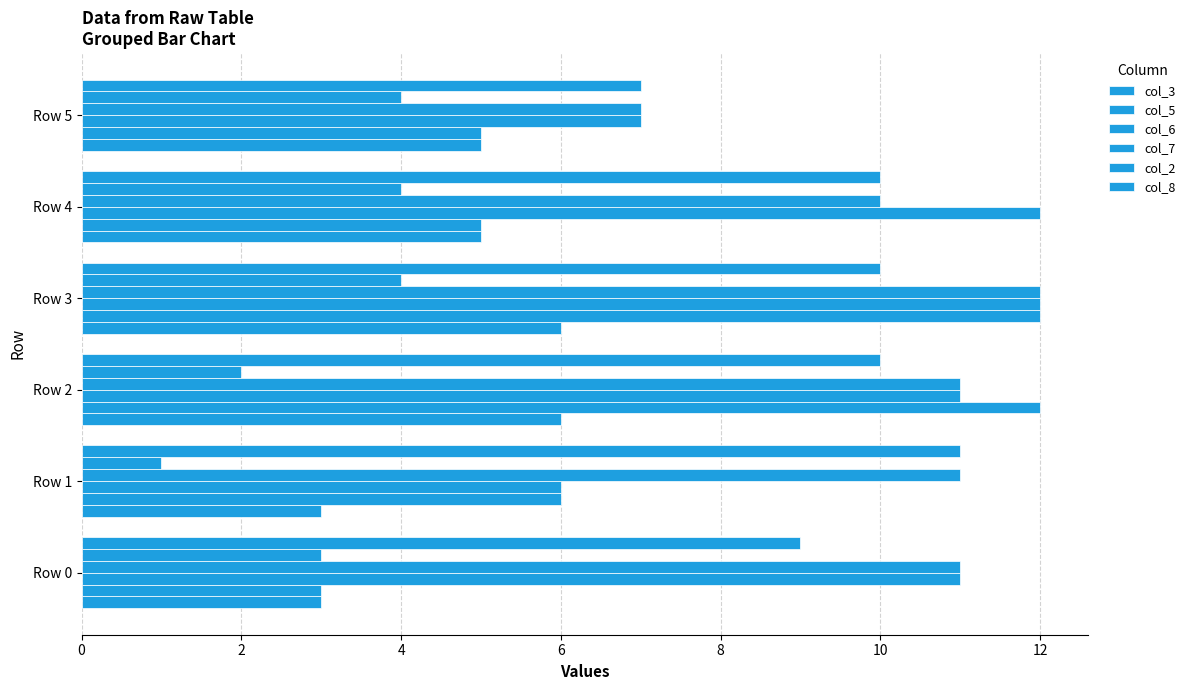

Count the number of data series in this chart.

6